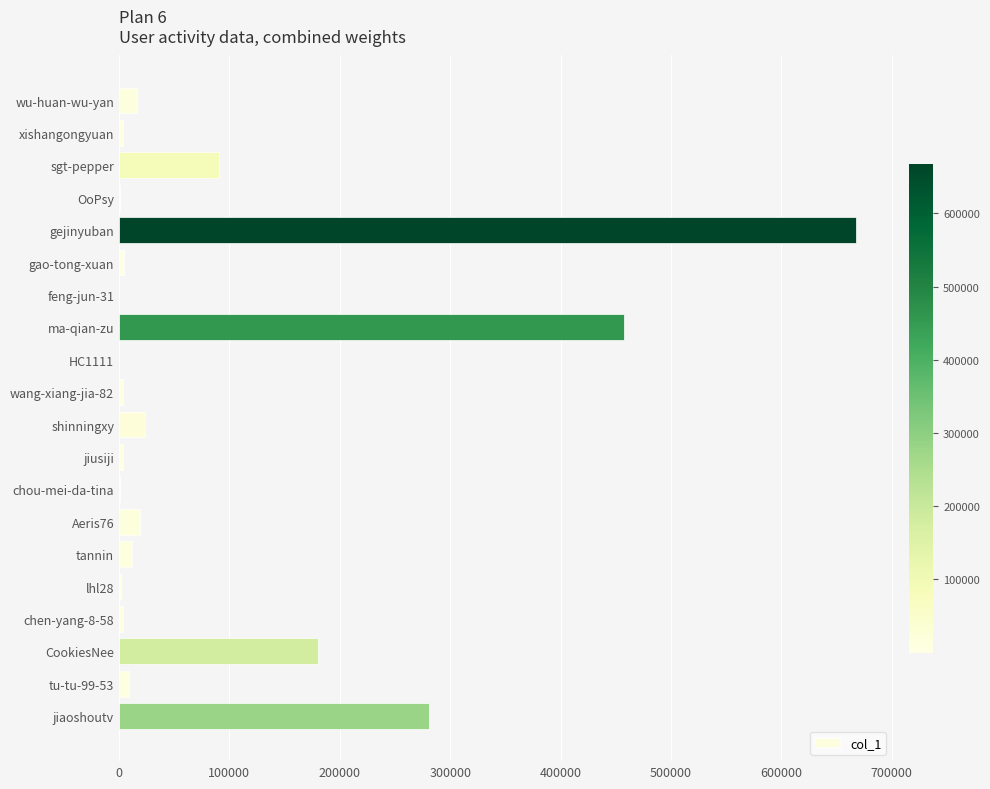

The chart shows a value of 33072 at sgt-pepper. True or false?

False